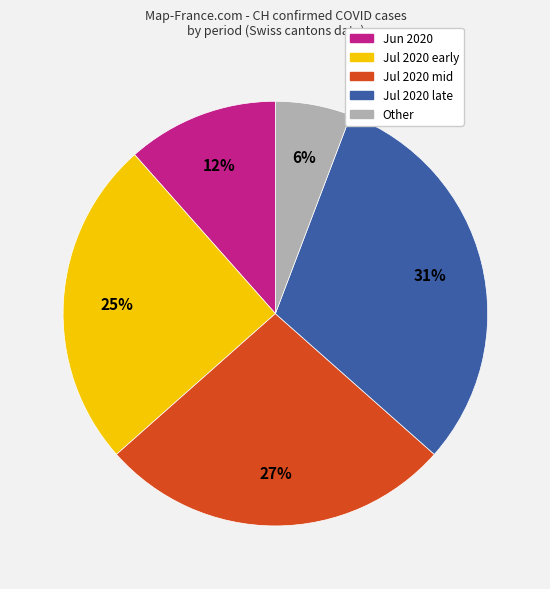

Does any single category account for the majority?

No